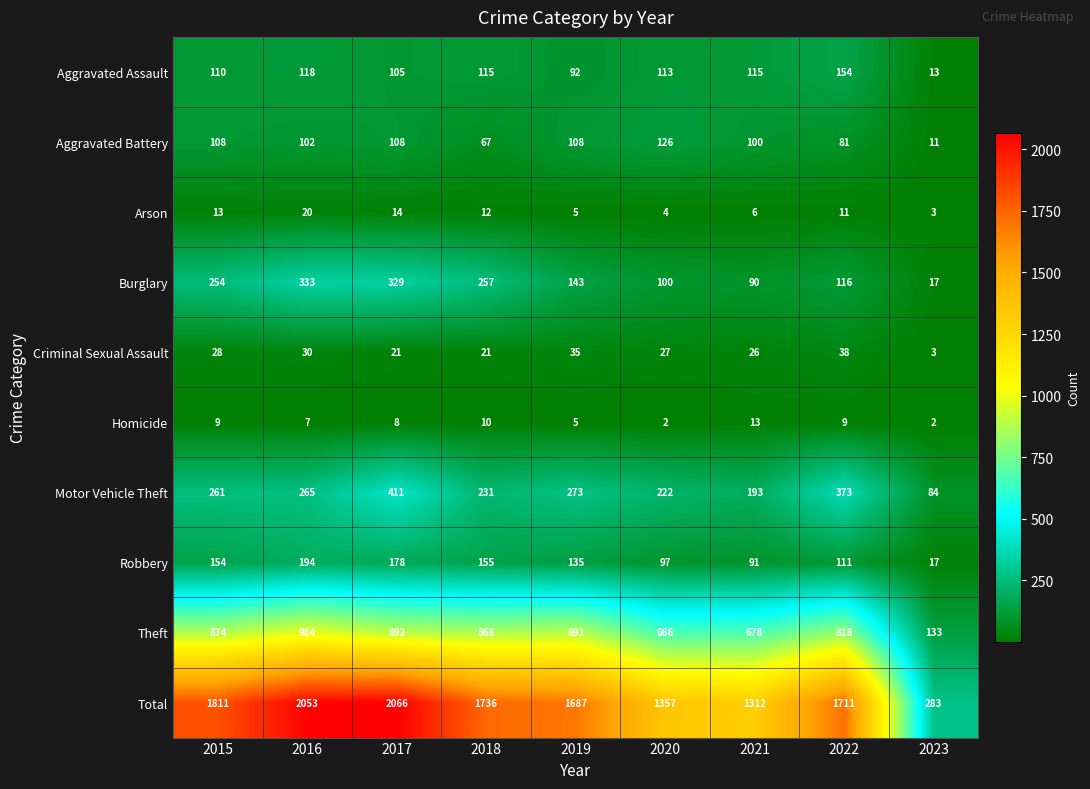

Between 2019 and 2023, which series saw the biggest shift?

Total